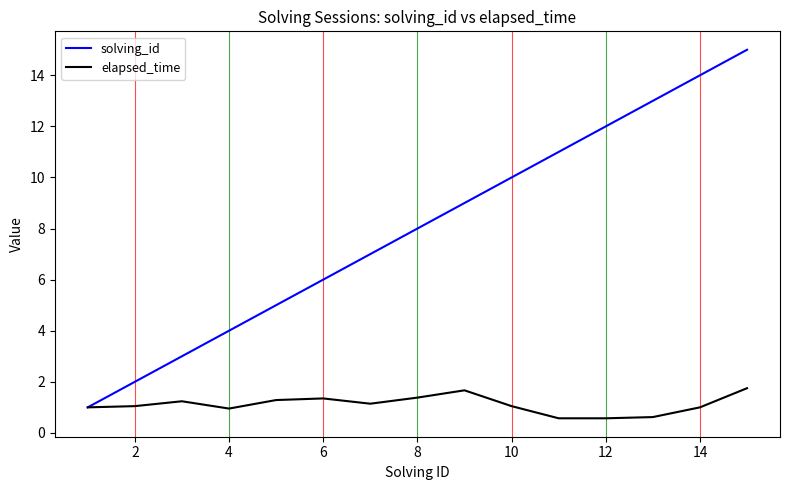

Rank the series by their average value, from lowest to highest.

elapsed_time, solving_id